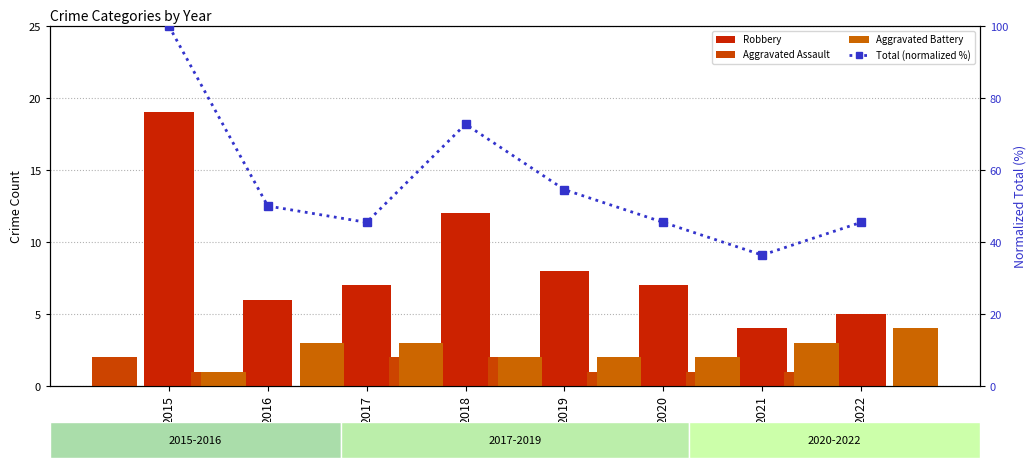

Which series has the largest total across all categories?

Total (normalized %)